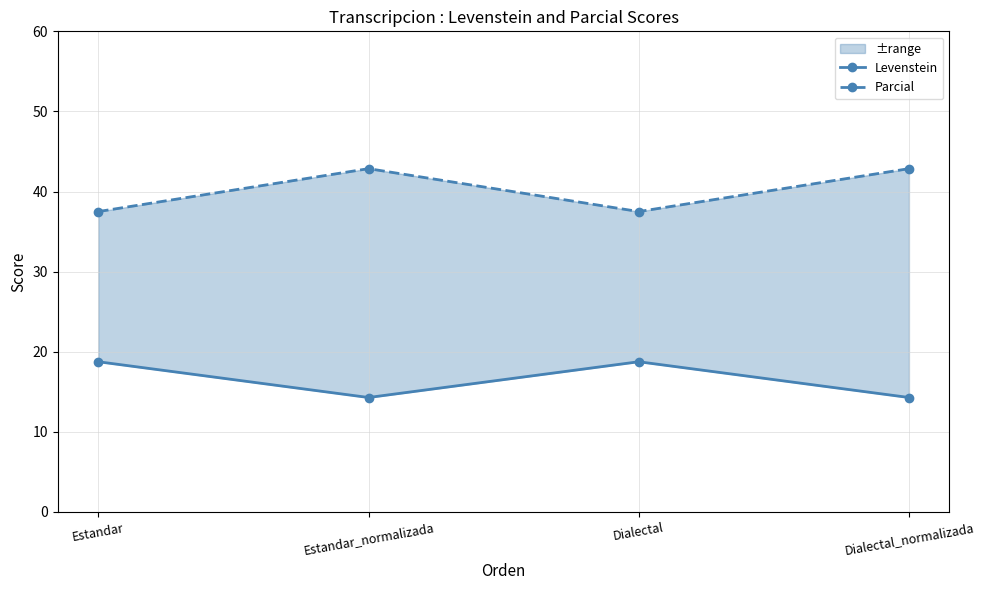

How many interior local peaks does the Parcial series have?

1